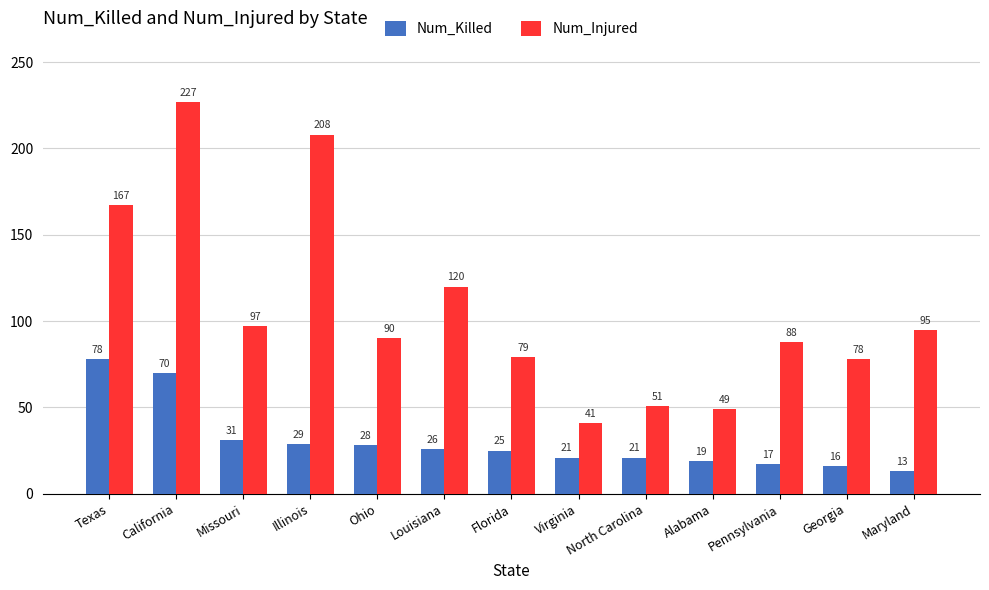

What is the average value of the Num_Killed series?

30